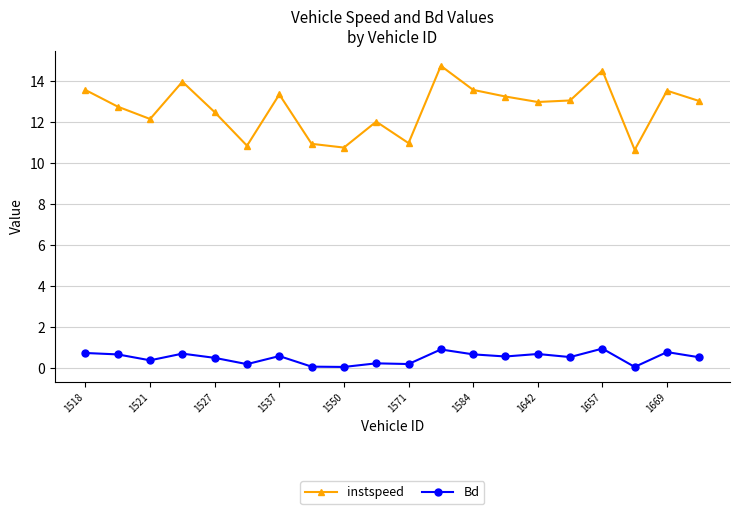

True or false: instspeed has more than 1 interior local peaks.

True